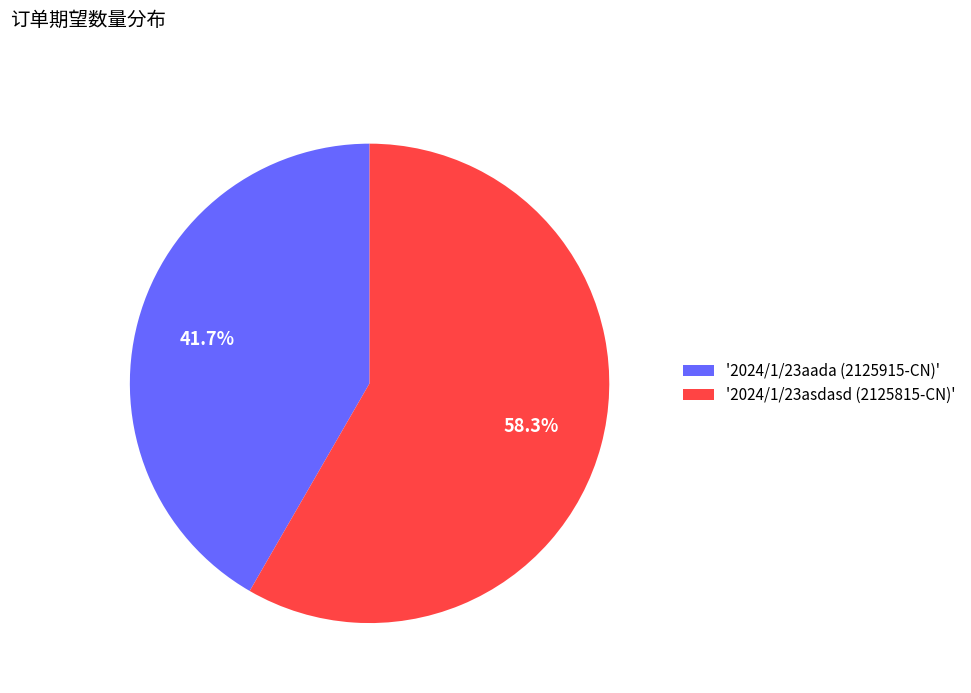

What is the smallest slice in the pie chart?

'2024/1/23aada (2125915-CN)'